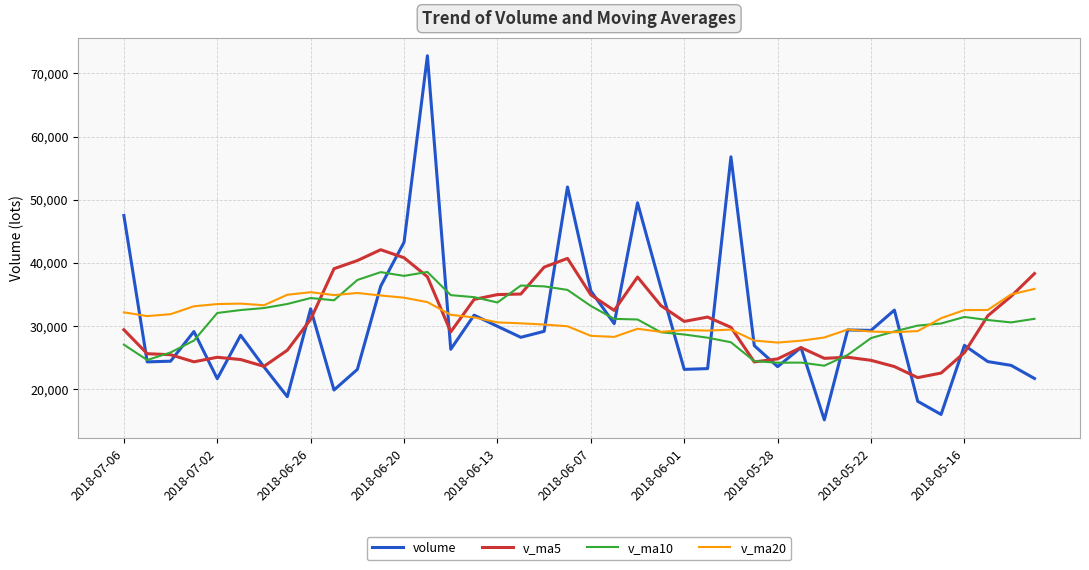

What is the minimum value for v_ma5?

21804.4